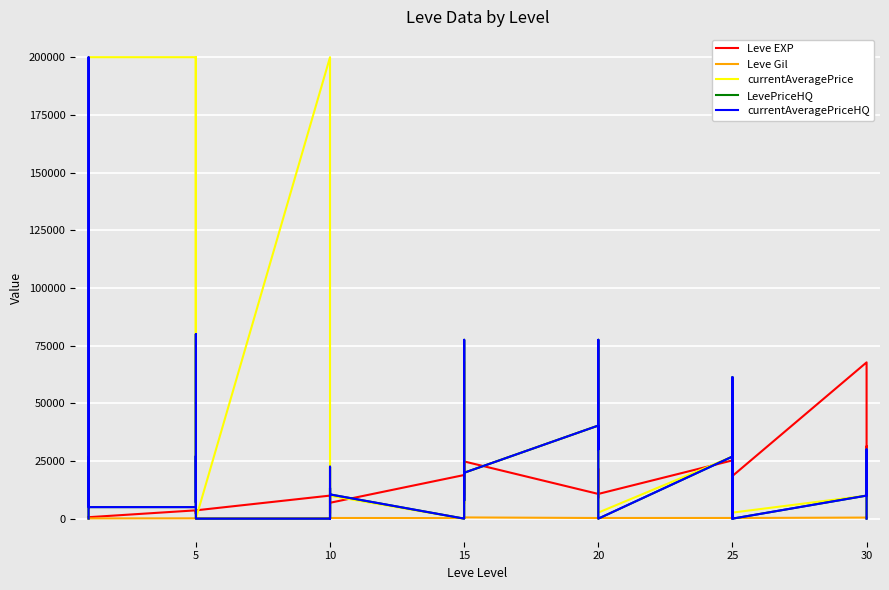

Where is LevePriceHQ nearest to the value 40002?

20